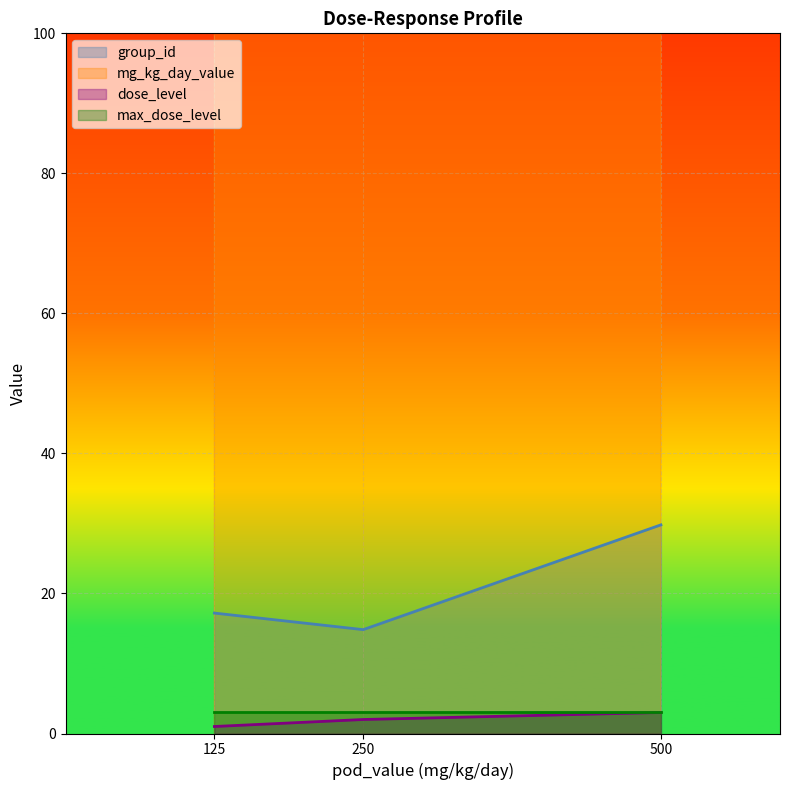

Where is mg_kg_day_value nearest to the value 312?

125